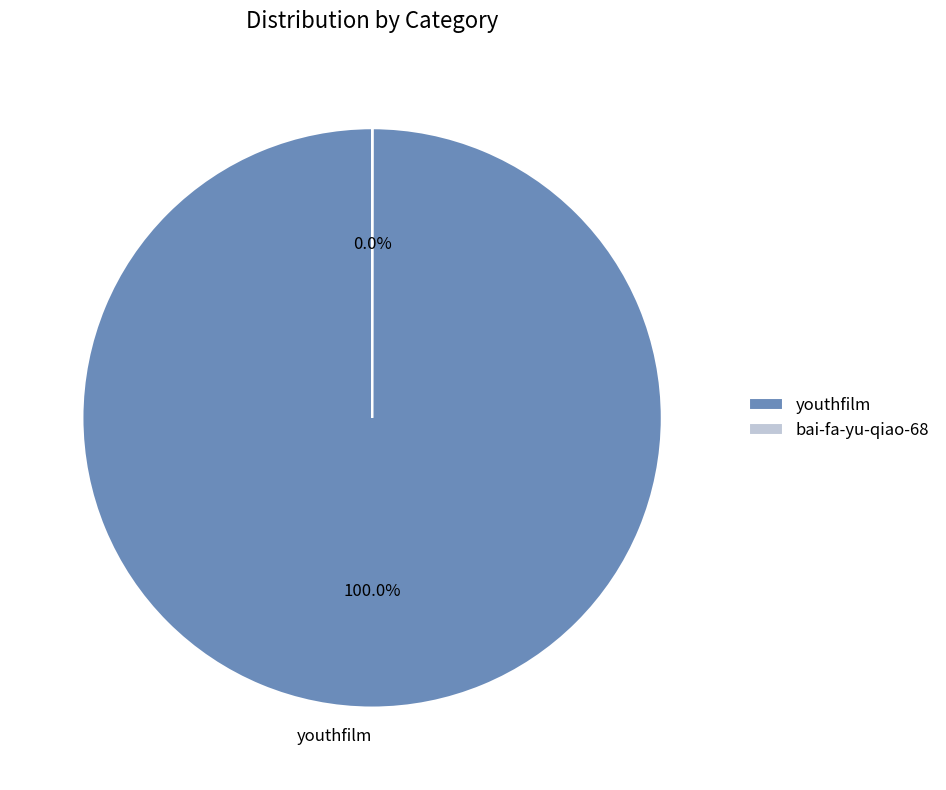

Is youthfilm the majority of the pie?

Yes